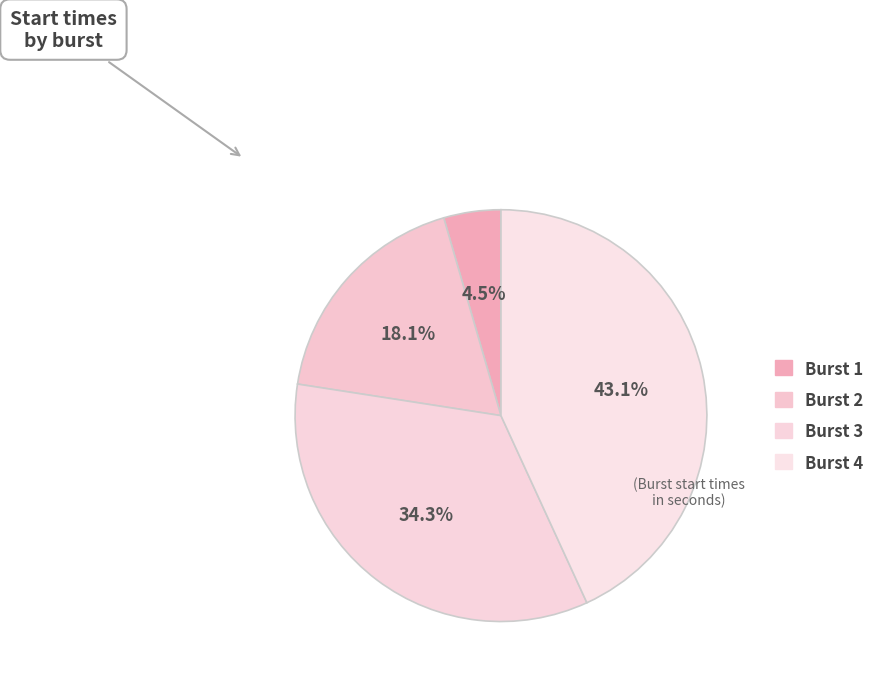

Is Burst 3 the majority of the pie?

No